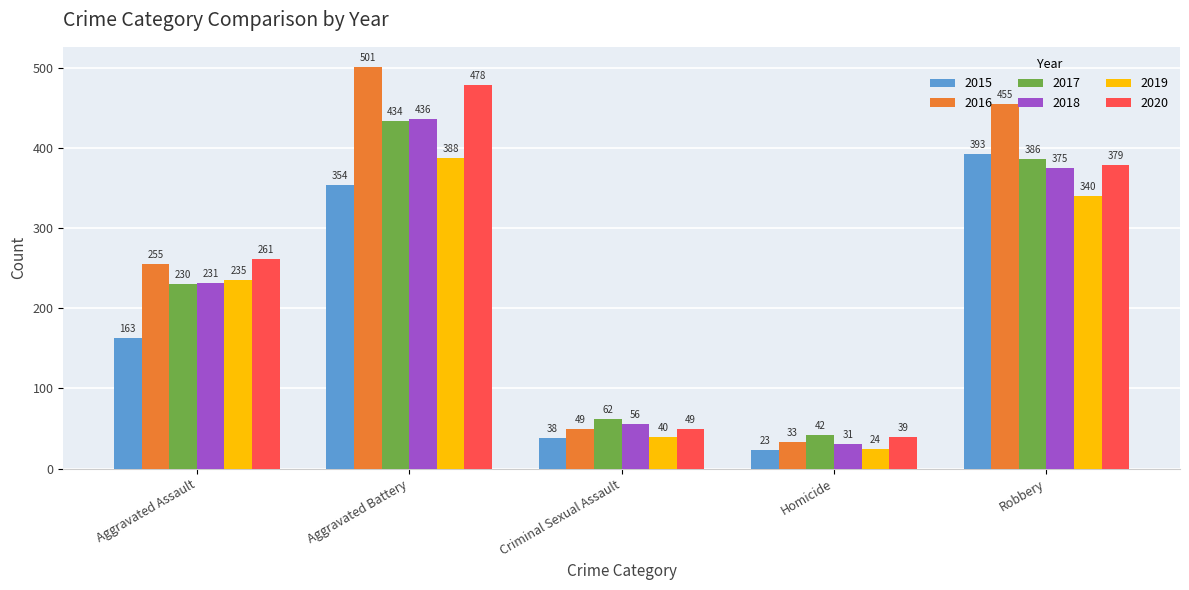

What is the difference between the highest and lowest values at Homicide?

19